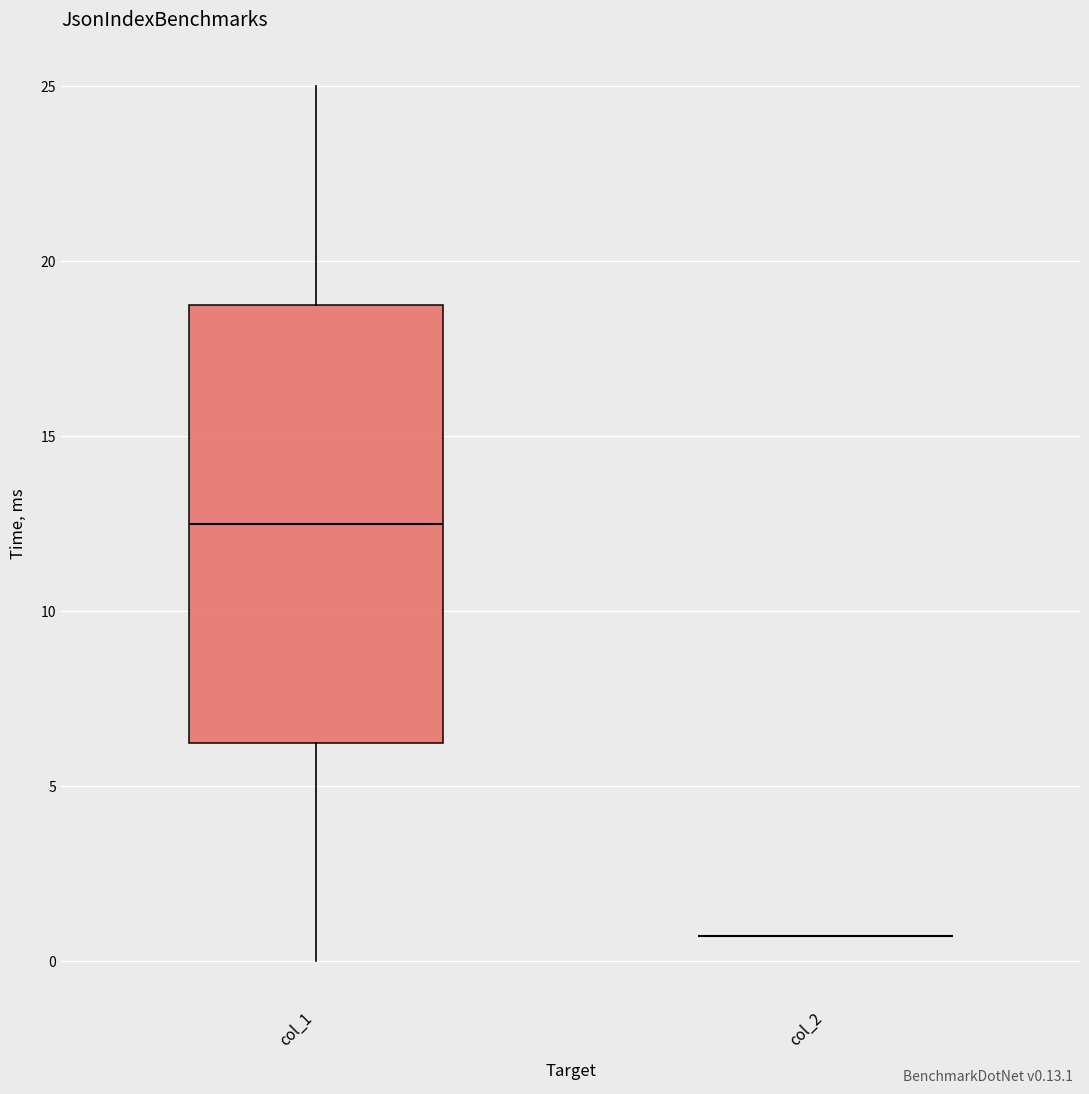

Reading left to right, transcribe this box plot: for each box, give where its median line is, the range the box spans, and where its two whiskers end, as read against the y-axis. The values are not printed on the chart, so give them approximately, as read against the axis.

col_1: median 12.5, box 6.5 to 19.0, whiskers 0.0 to 25.0
col_2: box collapsed to a line at 0.5, whiskers 0.5 to 0.5